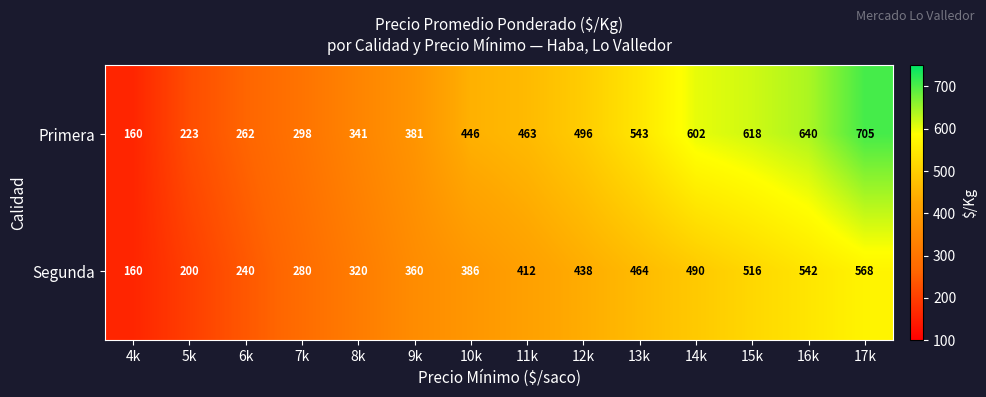

Rank the series by their maximum value, from highest to lowest.

Primera, Segunda